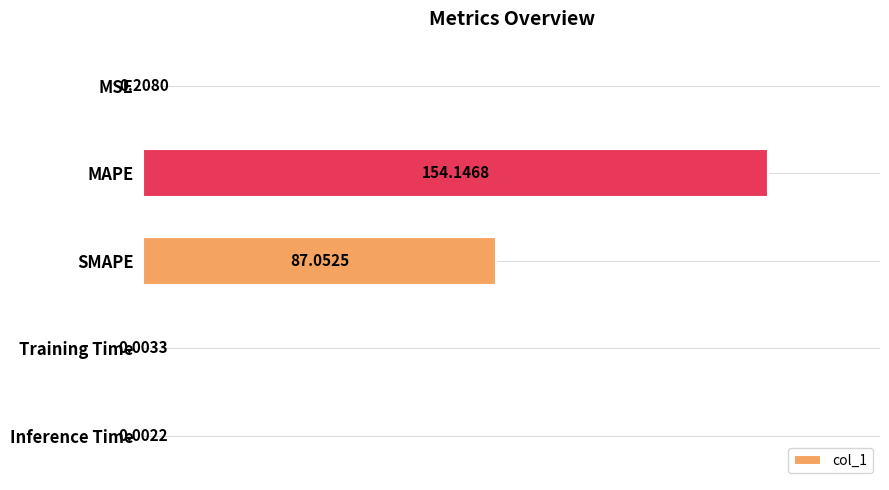

What is the sum of all values?

241.4